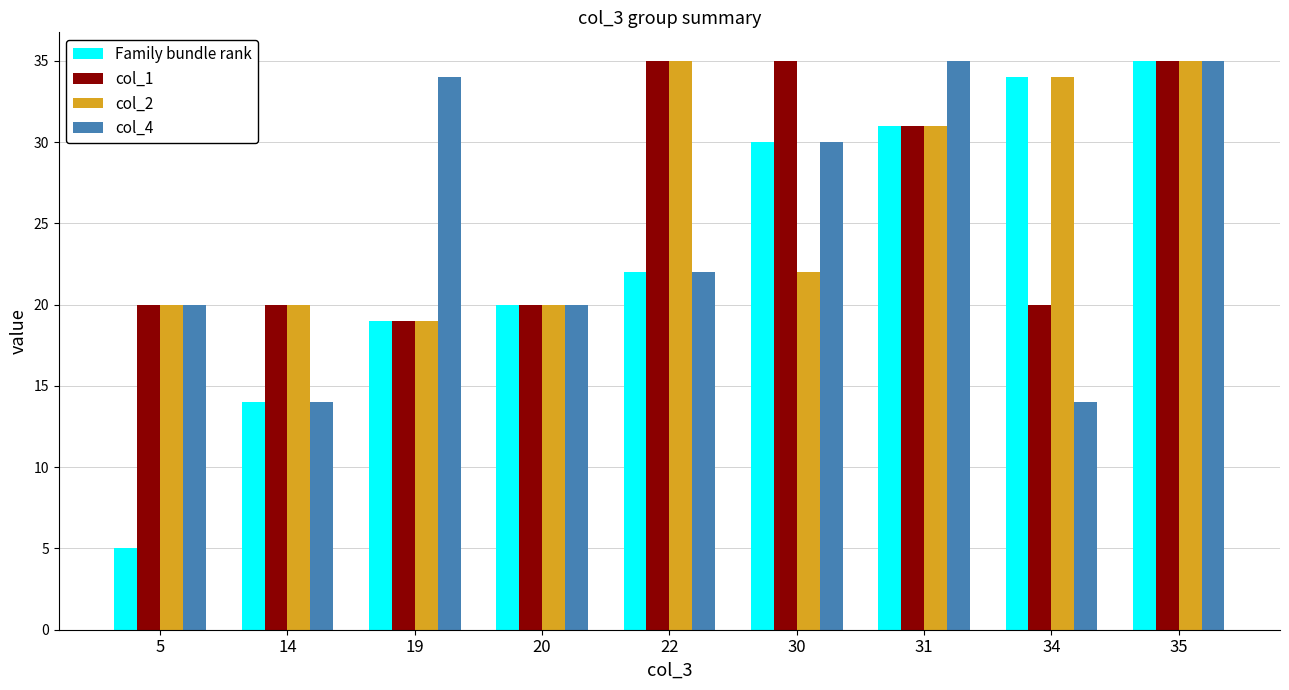

What is the difference between the second highest and minimum values in the col_4 series?

21